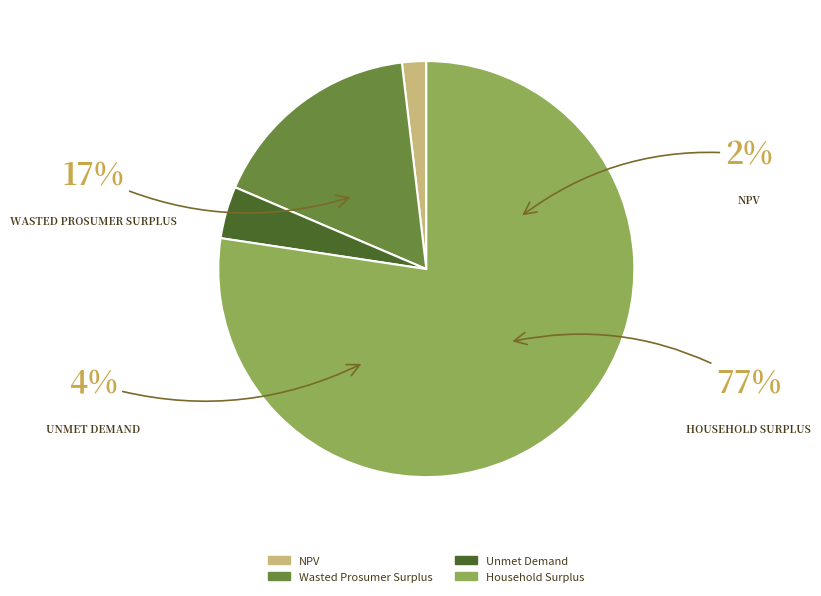

What is the smallest slice in the pie chart?

NPV